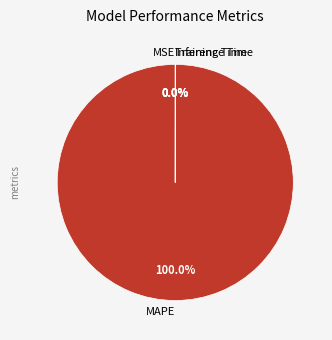

Which category accounts for the majority?

MAPE